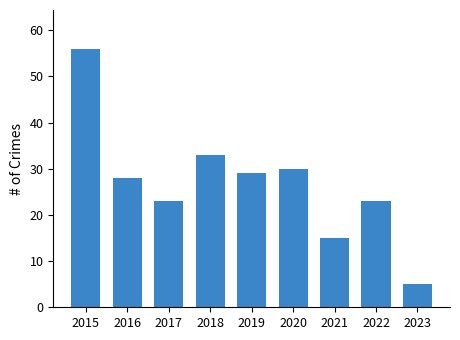

What is the difference between the second highest and second lowest values?

18